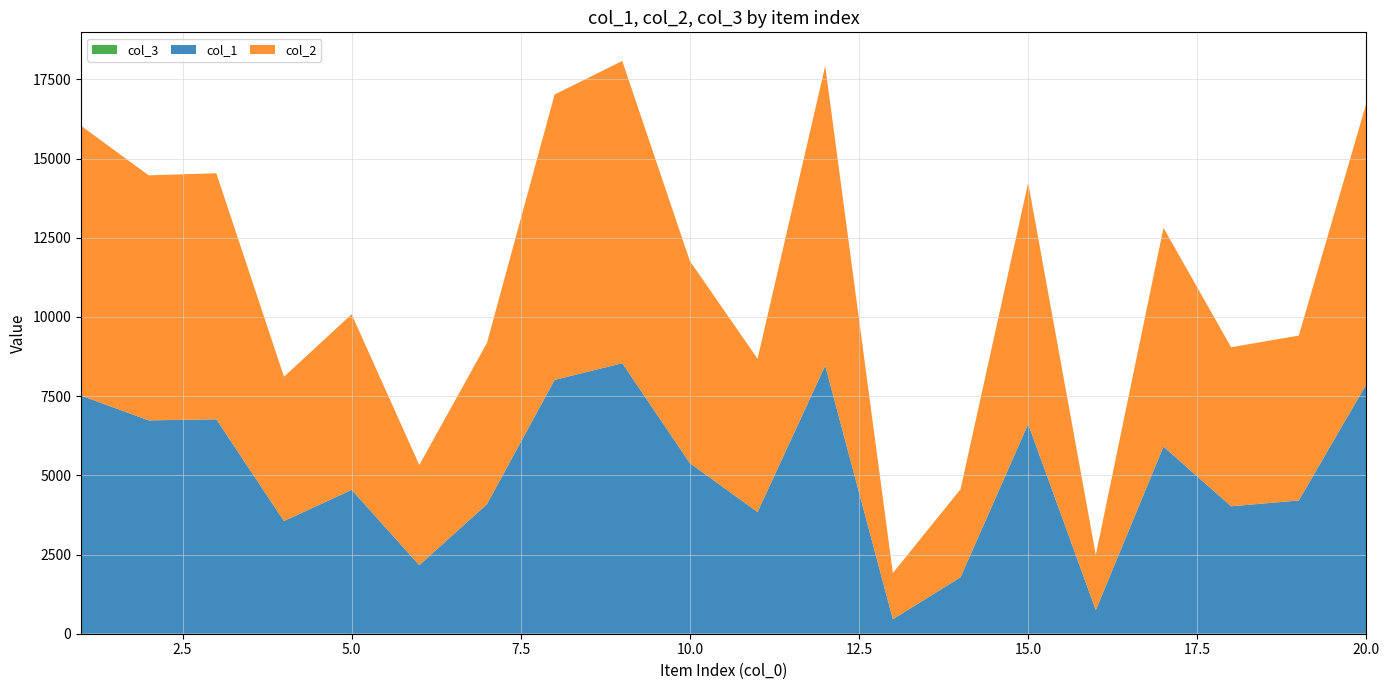

Reading left to right, extract all data points from this chart.

col_1: 7518	6735	6769	3556	4542	2163	4089	8012	8541	5383	3840	8464	457	1780	6619	744	5907	4022	4206	7880
col_2: 8518	7735	7769	4556	5542	3163	5089	9012	9541	6383	4840	9464	1457	2780	7619	1744	6907	5022	5206	8880
col_3: 1	1	1	1	1	1	1	1	1	1	1	1	1	1	1	1	1	1	1	1